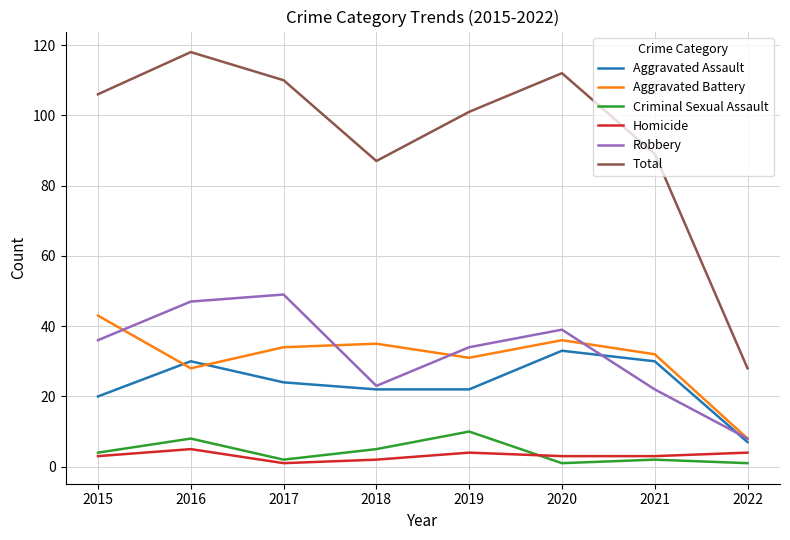

How many lines are shown in the chart?

6